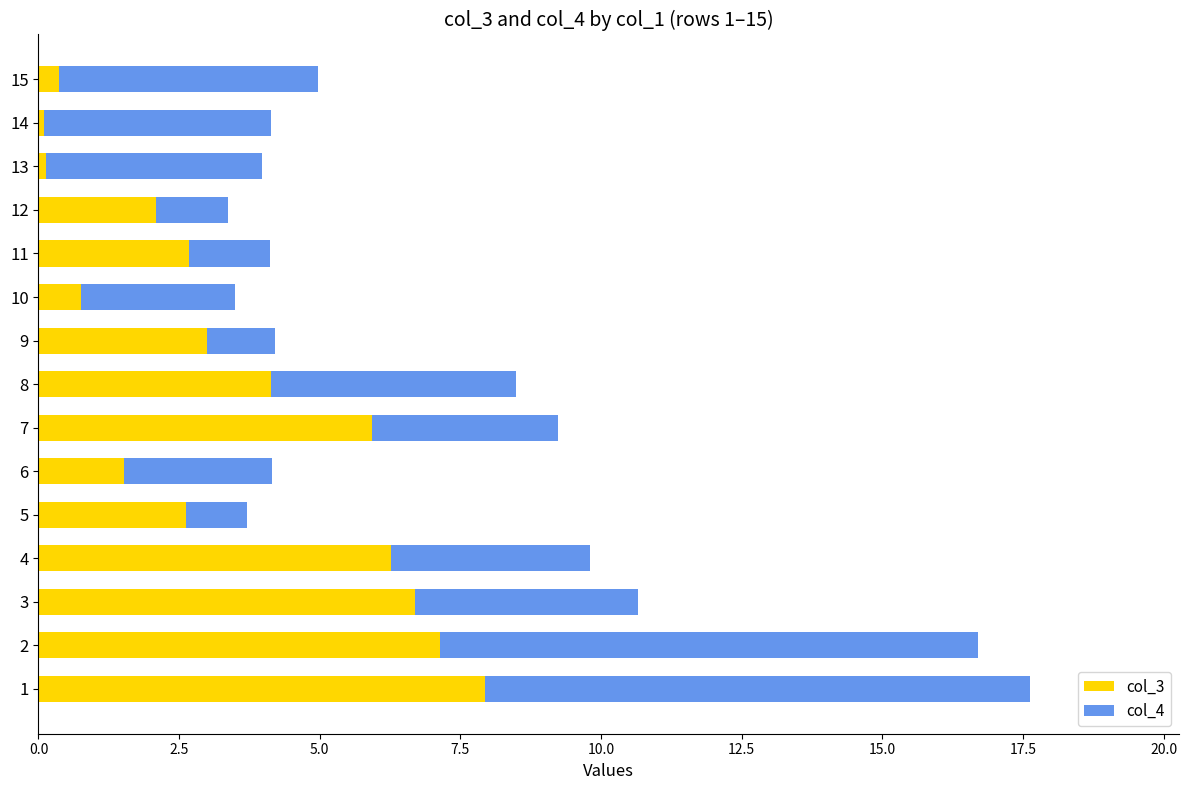

What is the sum of all col_3 values?

51.4